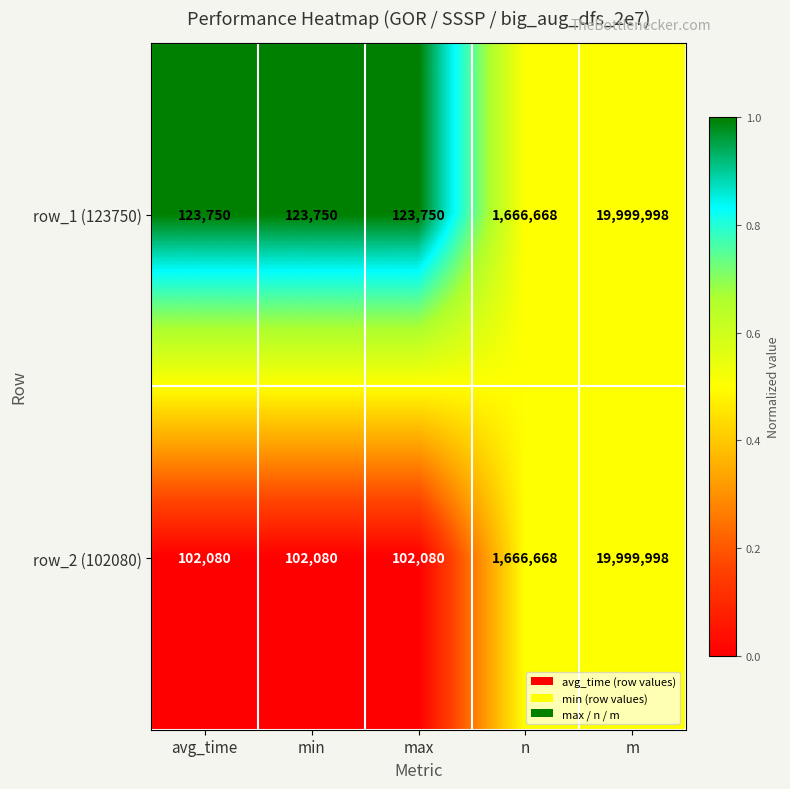

Which series changed the most between min and m?

row_2 (102080)